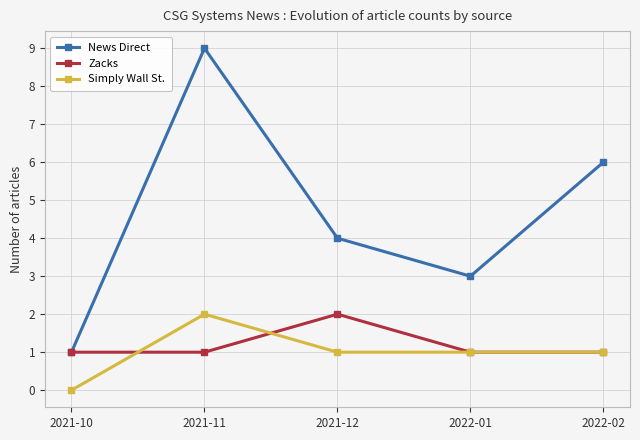

Which series has the widest spread of values?

News Direct